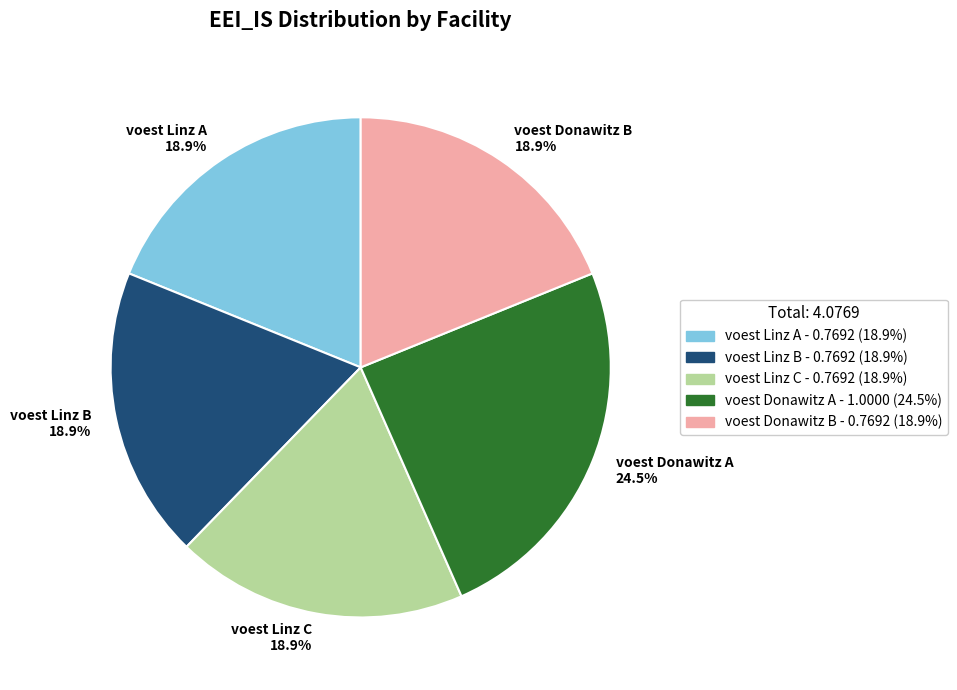

Count the number of slices in the pie.

5